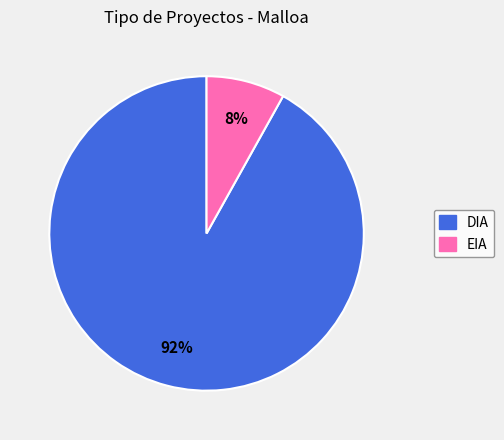

Is DIA the majority of the pie?

Yes